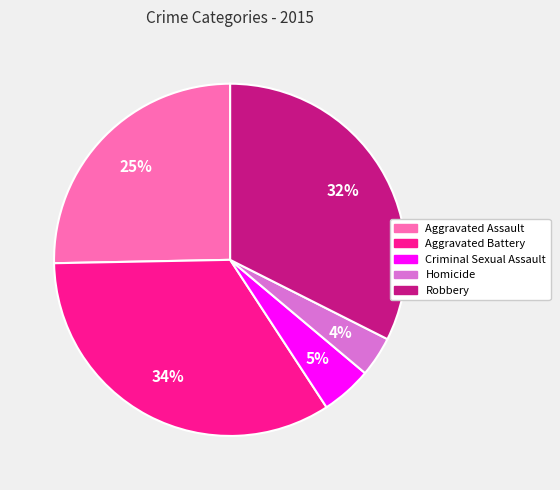

How many segments does this pie chart have?

5